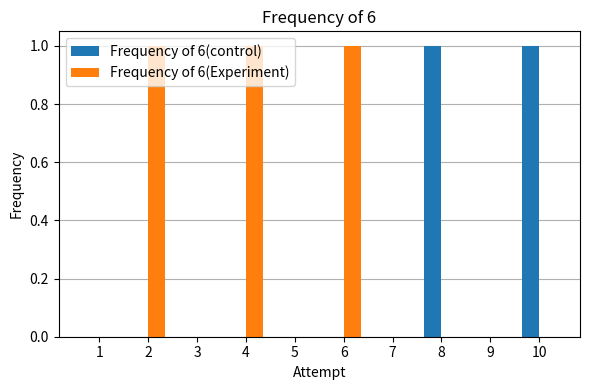

What are all the series names shown in the legend?

Frequency of 6(control), Frequency of 6(Experiment)